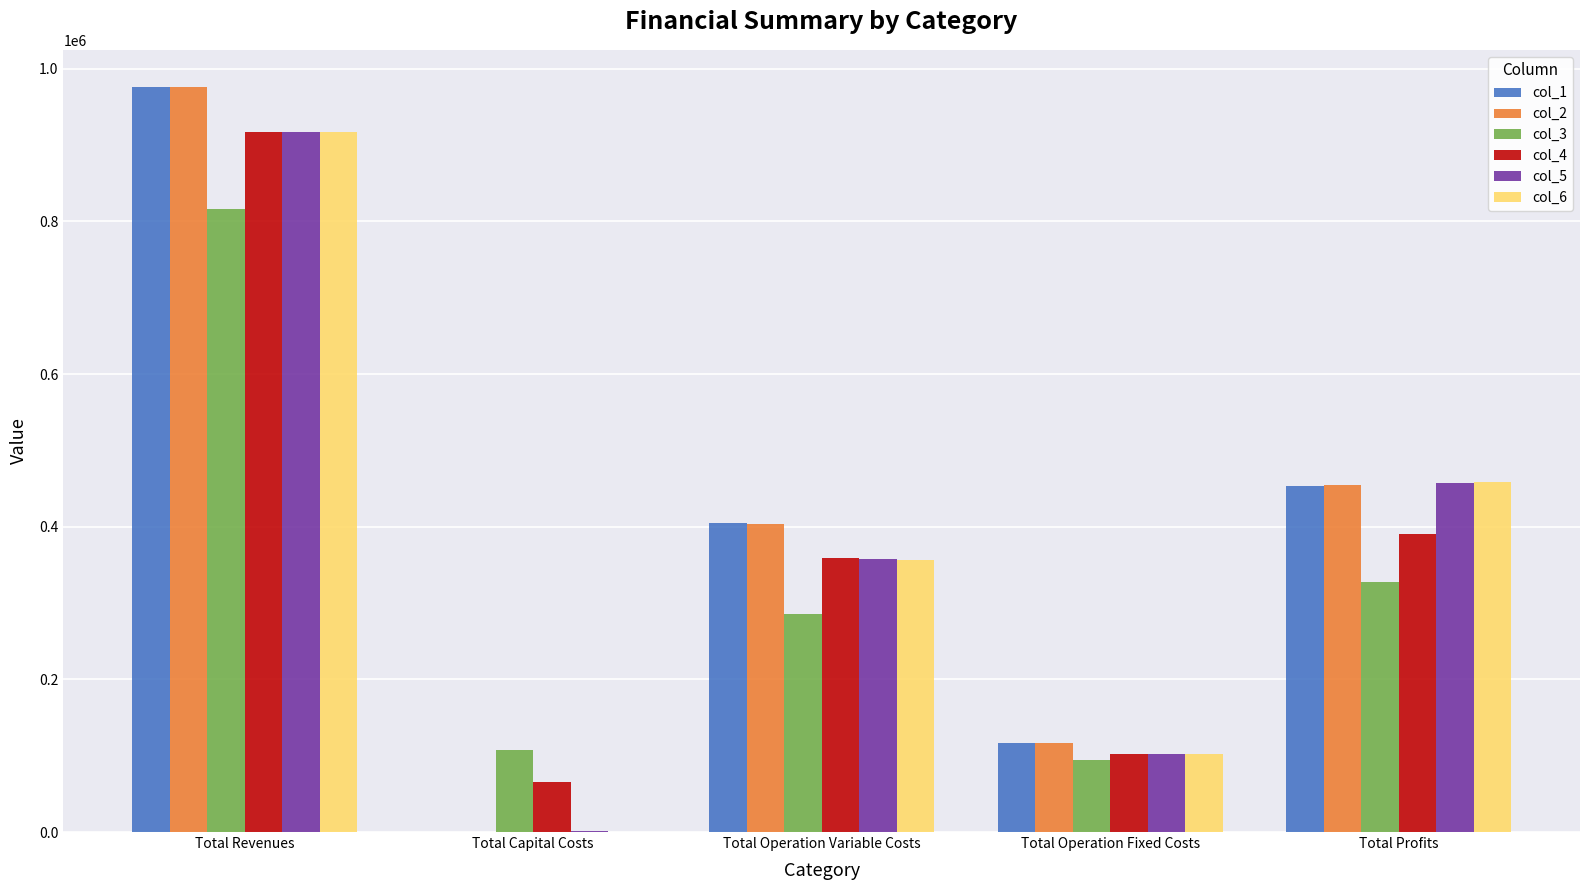

How many data points in col_1 are above 405516?

3